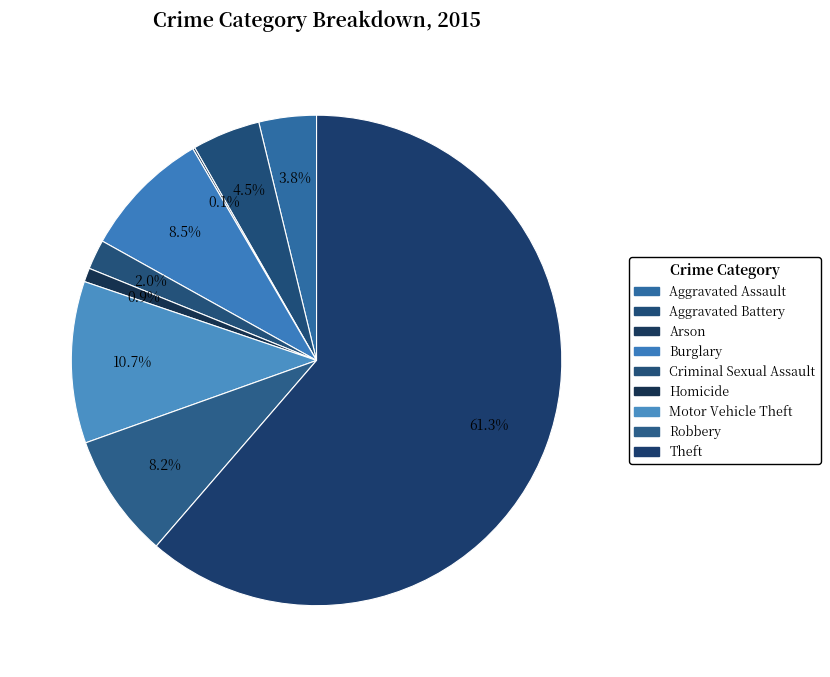

Does Theft represent more than half of the total?

Yes